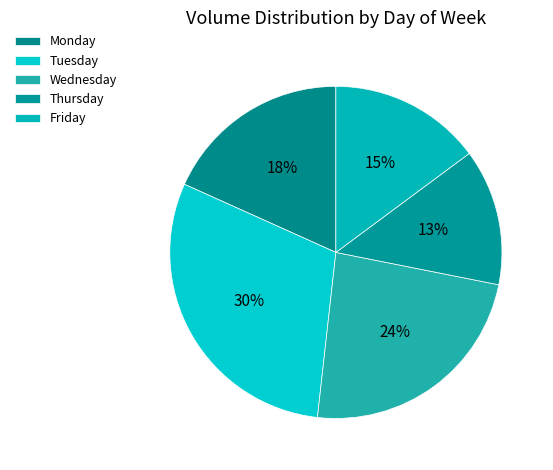

What is the ratio of the value at Friday to the value at Monday?

0.8